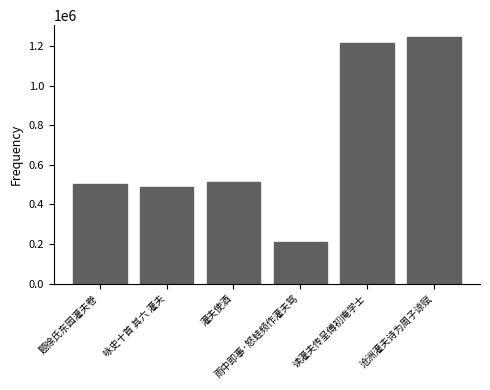

Are the bars horizontal?

No